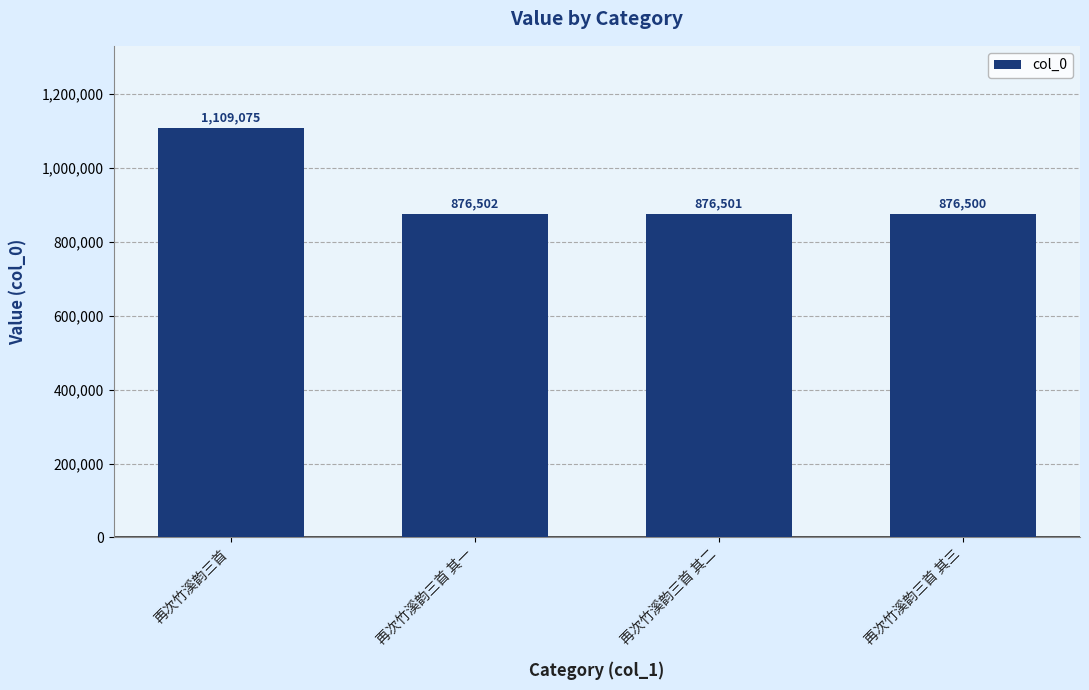

How many distinct data groups are displayed?

1